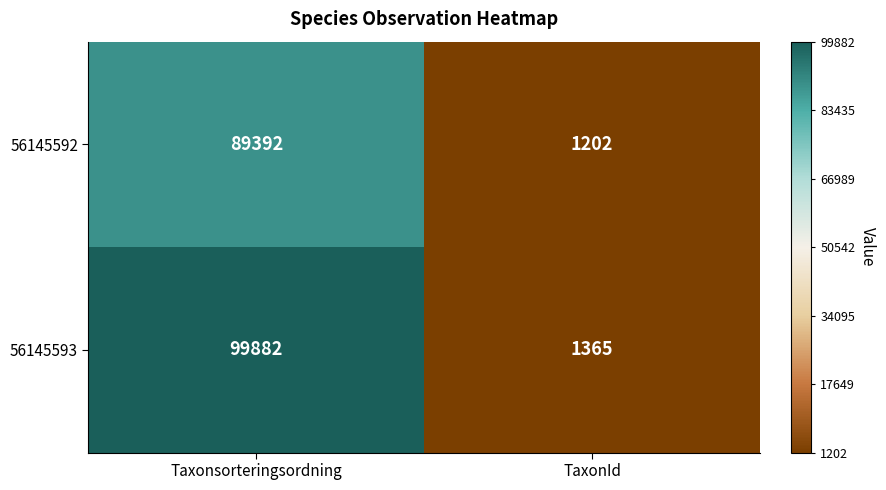

What is the difference between the highest and lowest values at Taxonsorteringsordning?

10490